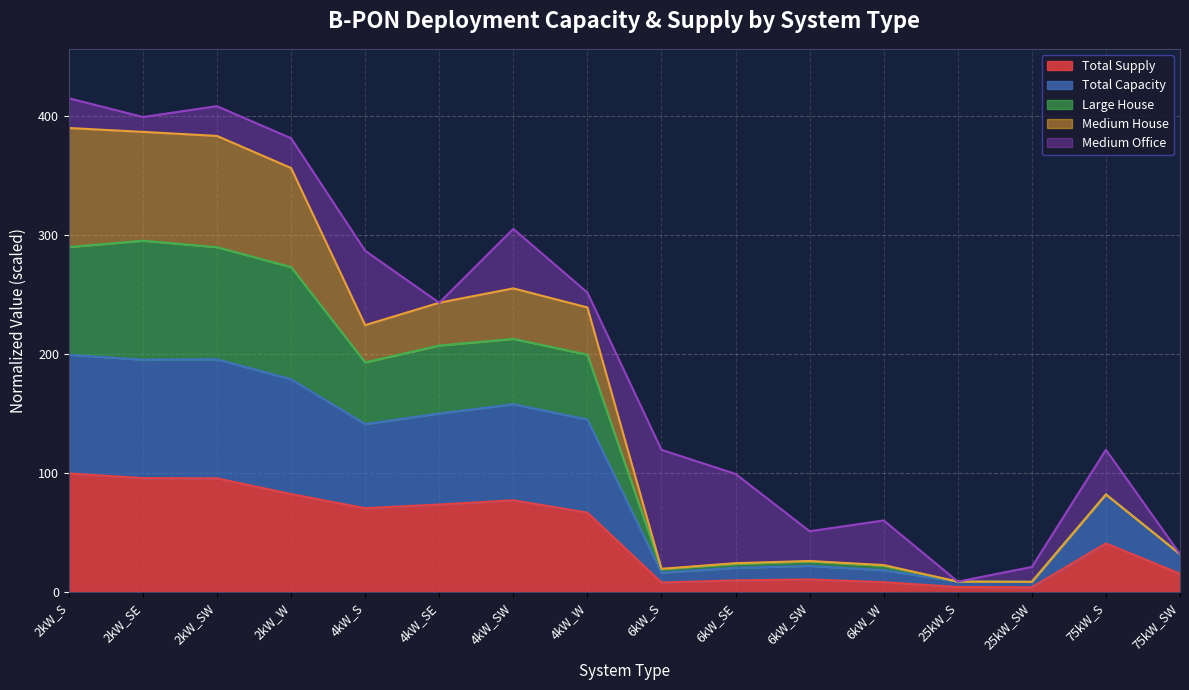

What position from the right is 4kW_SE?

11